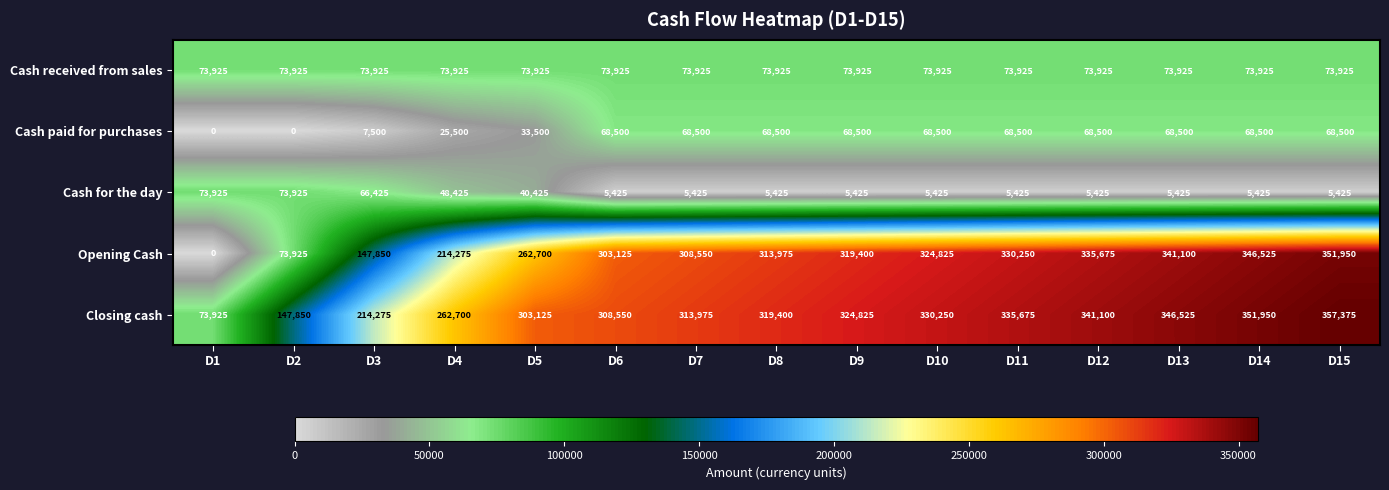

Is it true that Closing cash equals 100469 at D12?

False